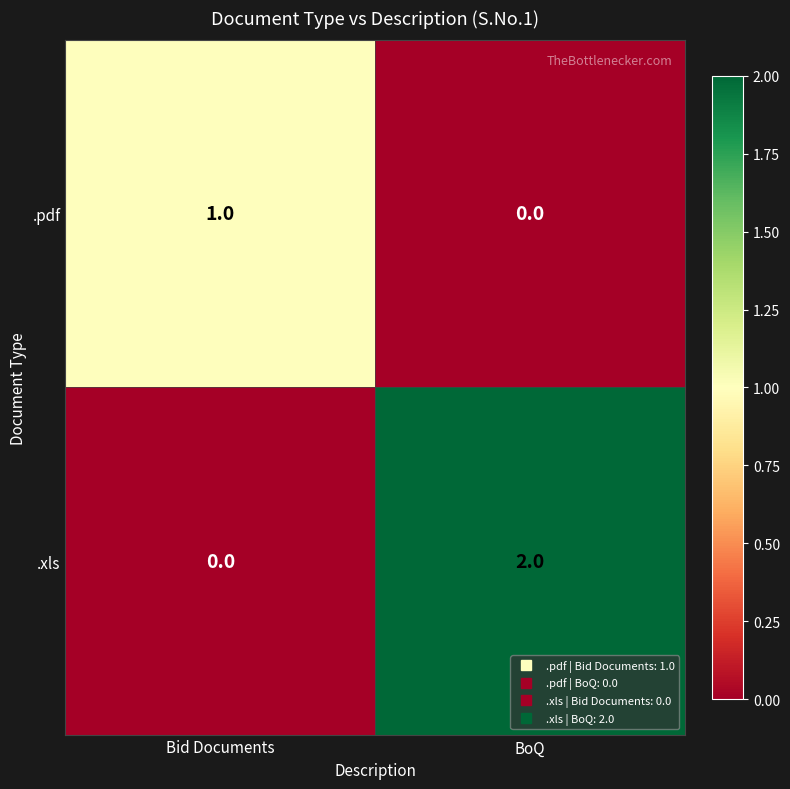

Which series changed the most between Bid Documents and BoQ?

.xls